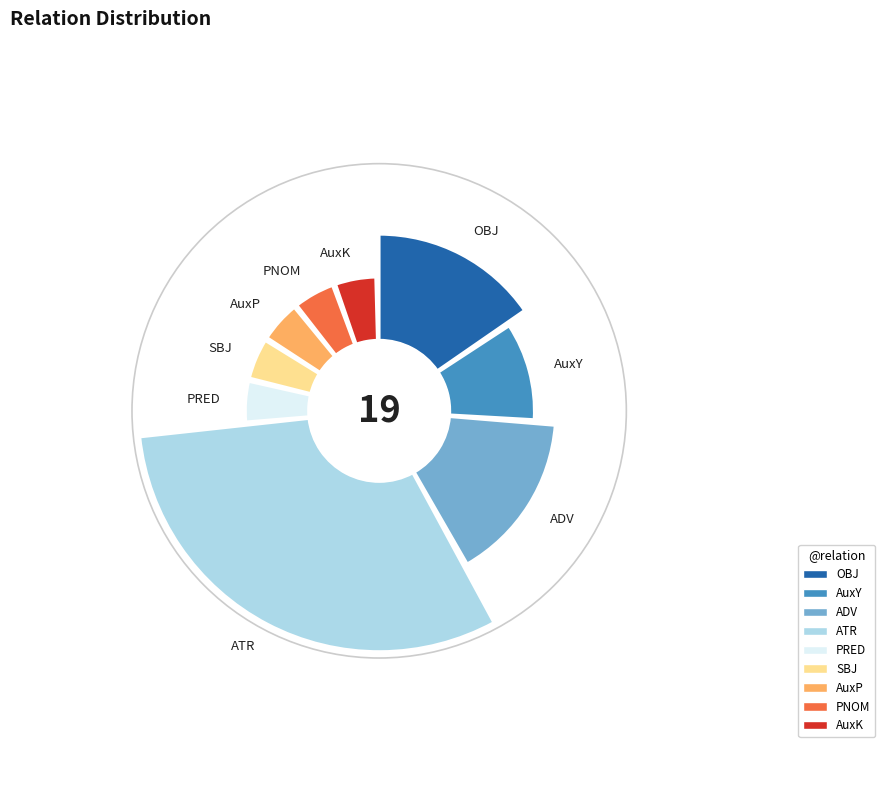

Which has a higher value, ADV or SBJ?

ADV